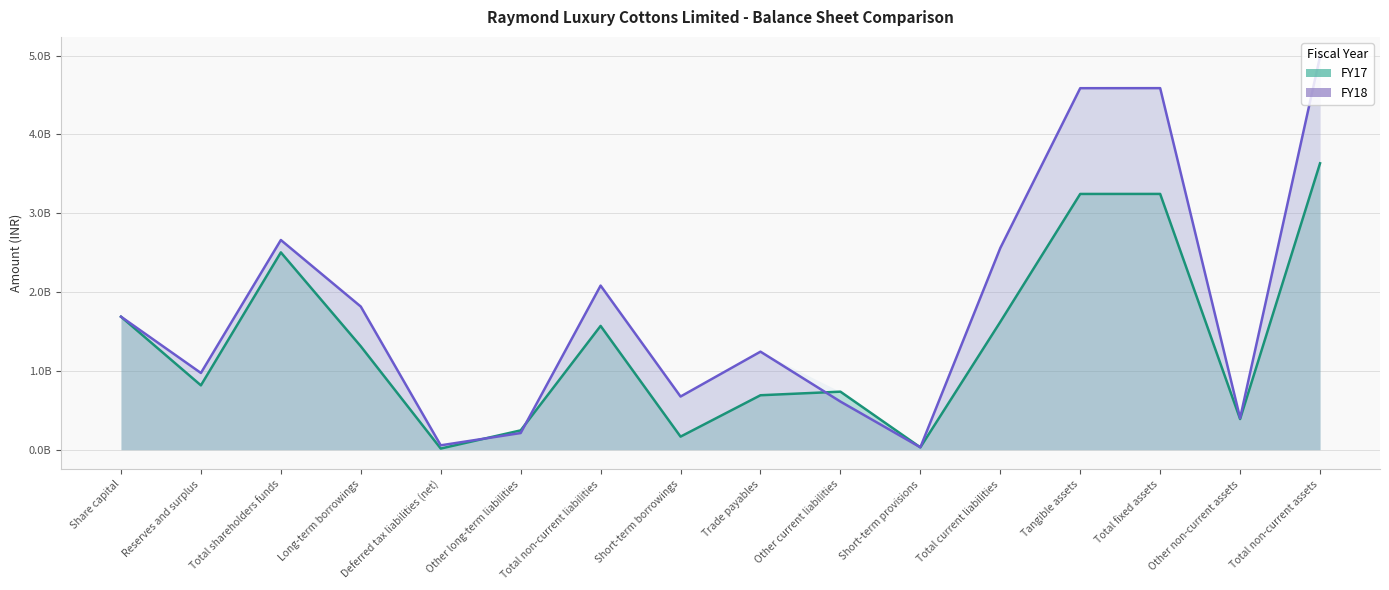

Does the chart have visible grid lines?

Yes